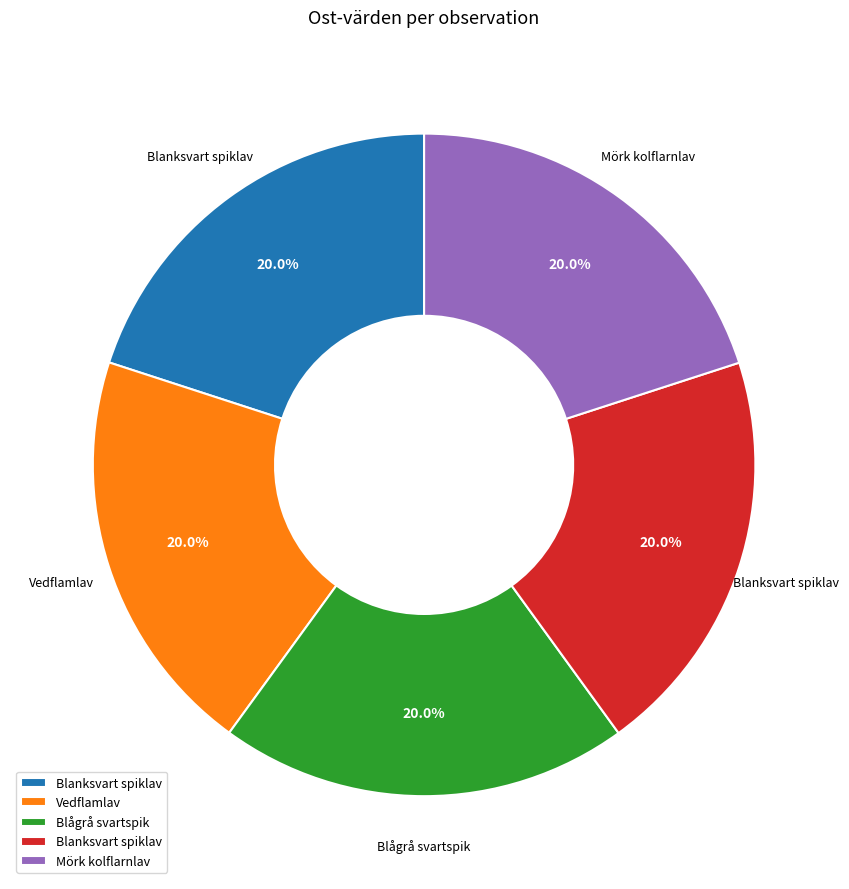

Is there any slice that represents more than half of the pie?

No